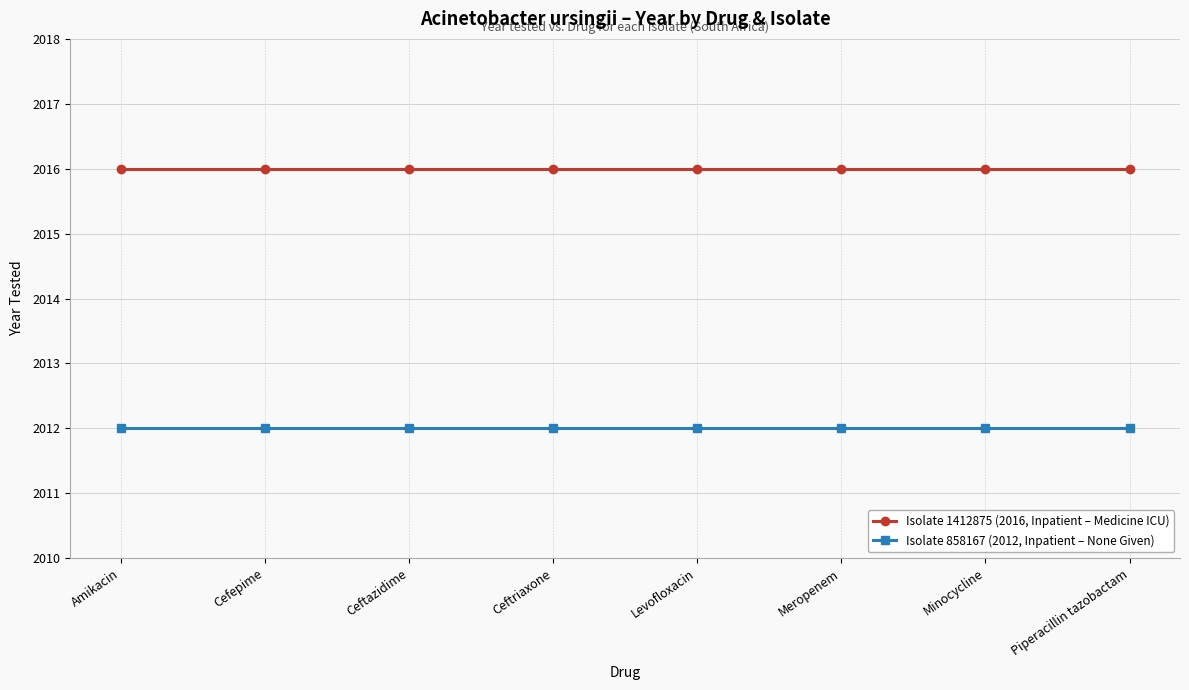

True or false: Isolate 1412875 (2016, Inpatient – Medicine ICU) and Isolate 858167 (2012, Inpatient – None Given) cross at least once.

False